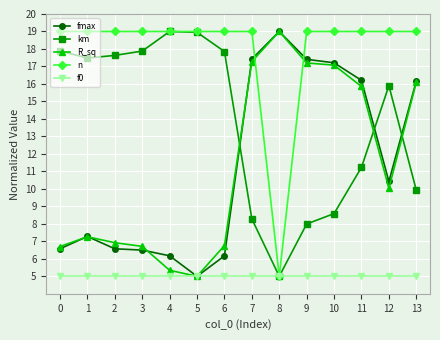

Is the value of fmax at 1 greater than the value of km at 9?

No